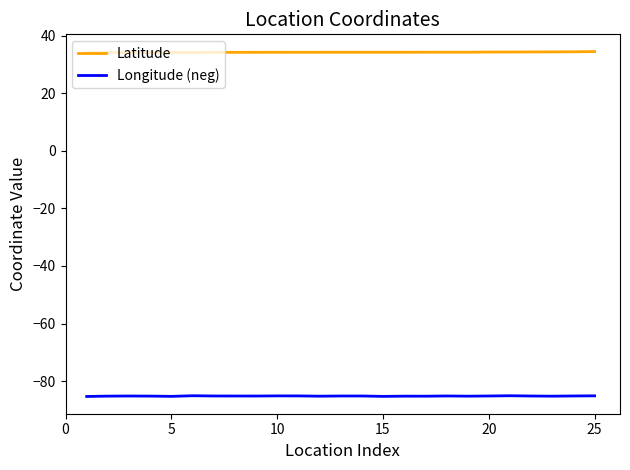

Which series has the largest total across all categories?

Latitude